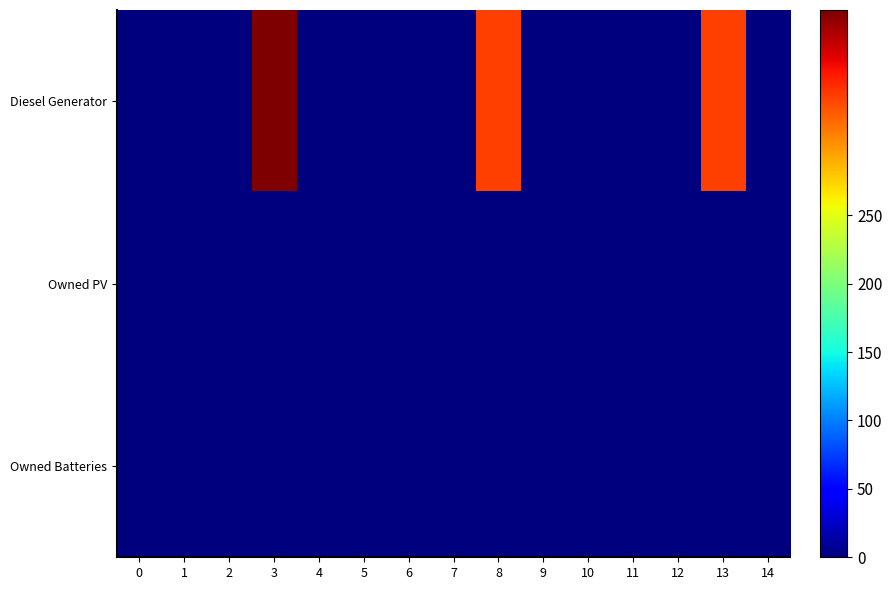

Which series changed the most between 7 and 14?

Diesel Generator